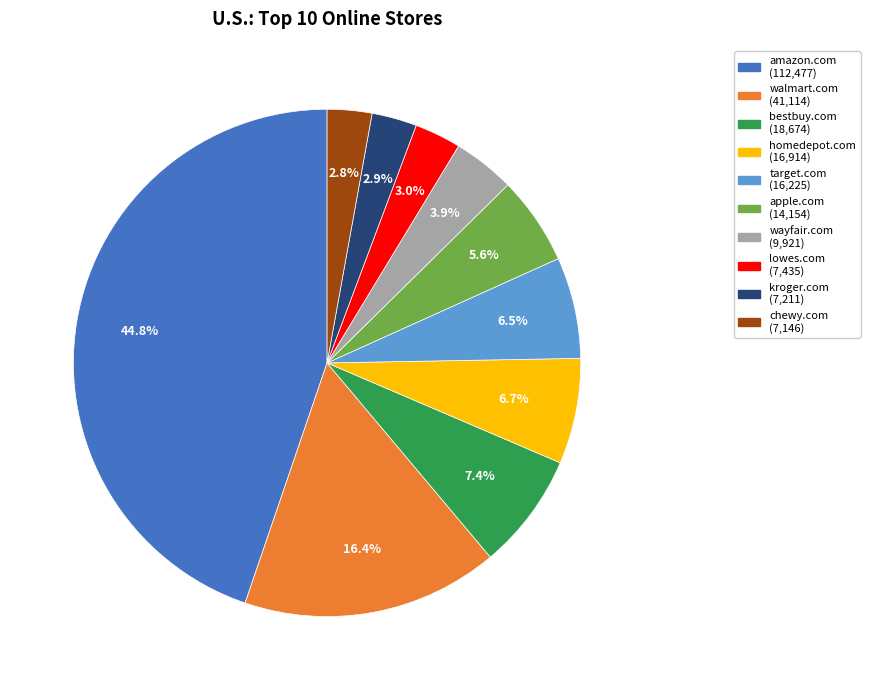

How many segments does this pie chart have?

10